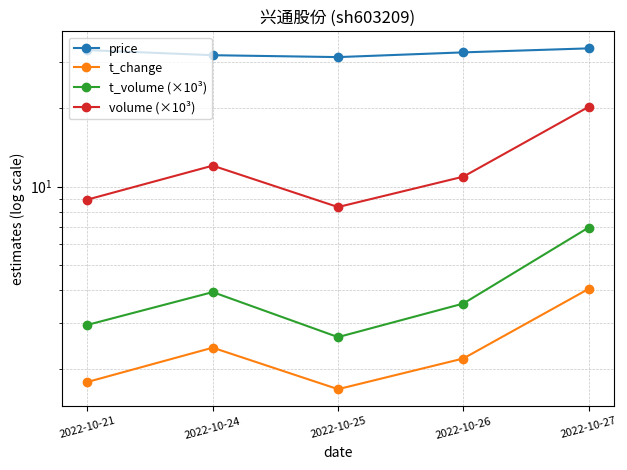

True or false: price and t_change intersect in this chart.

False